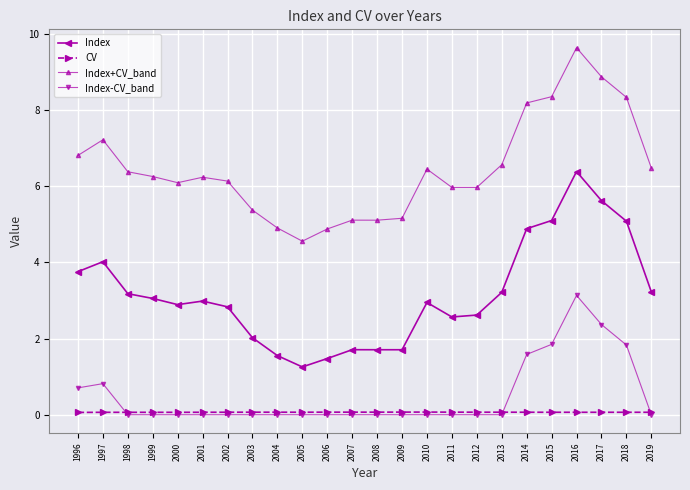

True or false: Index+CV_band and Index-CV_band cross at least once.

False